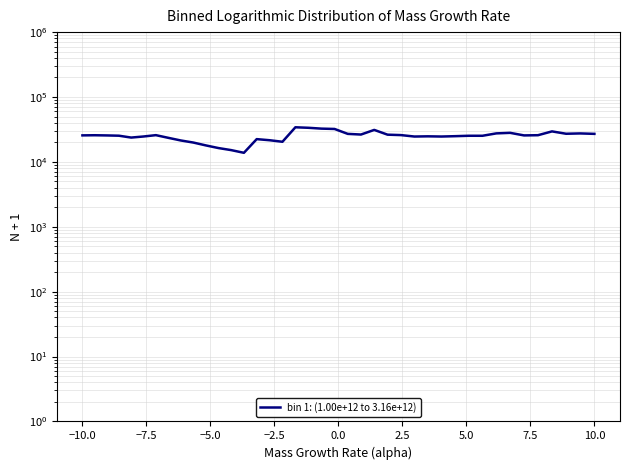

How many interior local valleys (lower than both neighbors) does the data have?

9